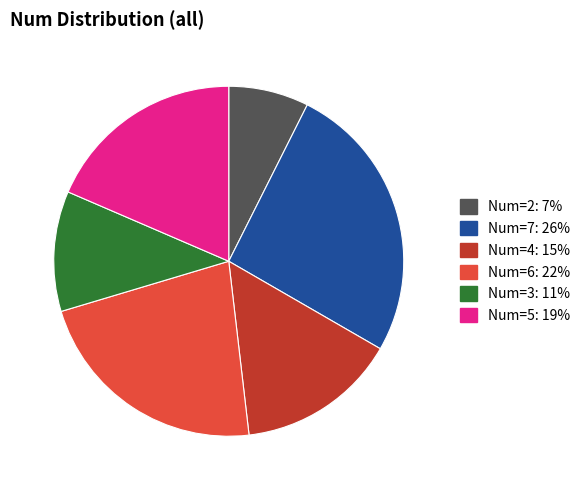

Is there any slice that represents more than half of the pie?

No